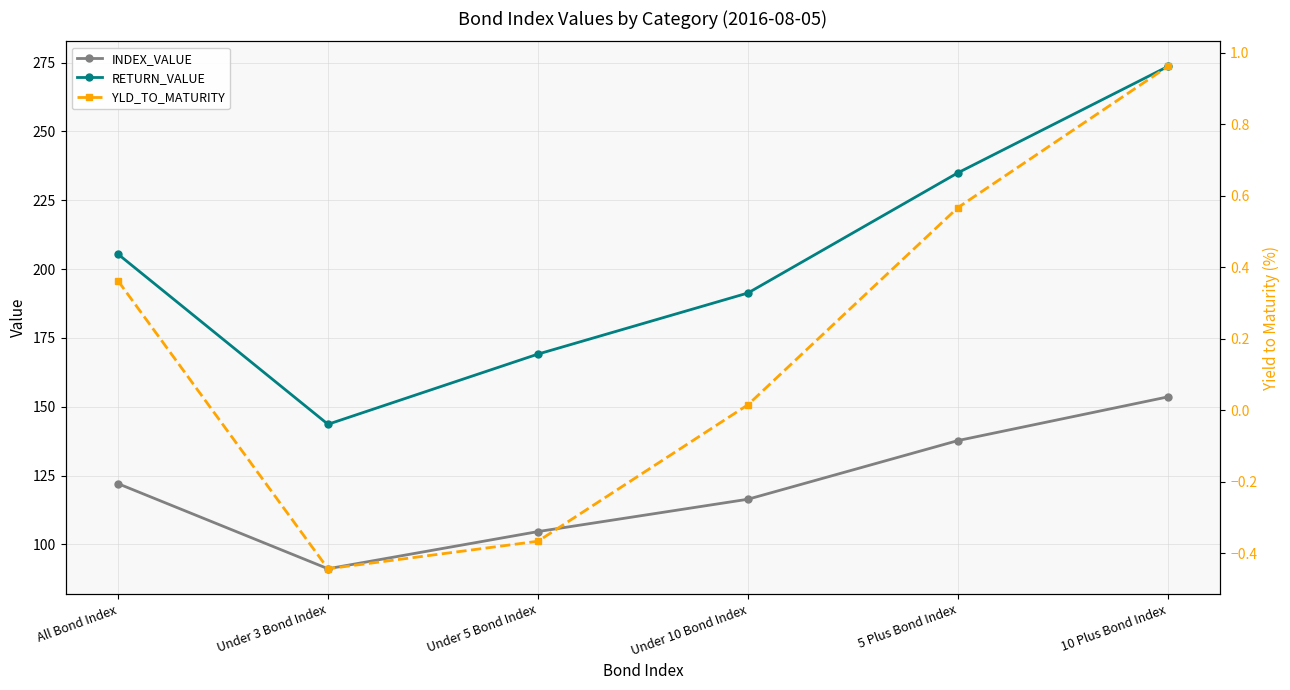

How many values in YLD_TO_MATURITY are above zero?

4